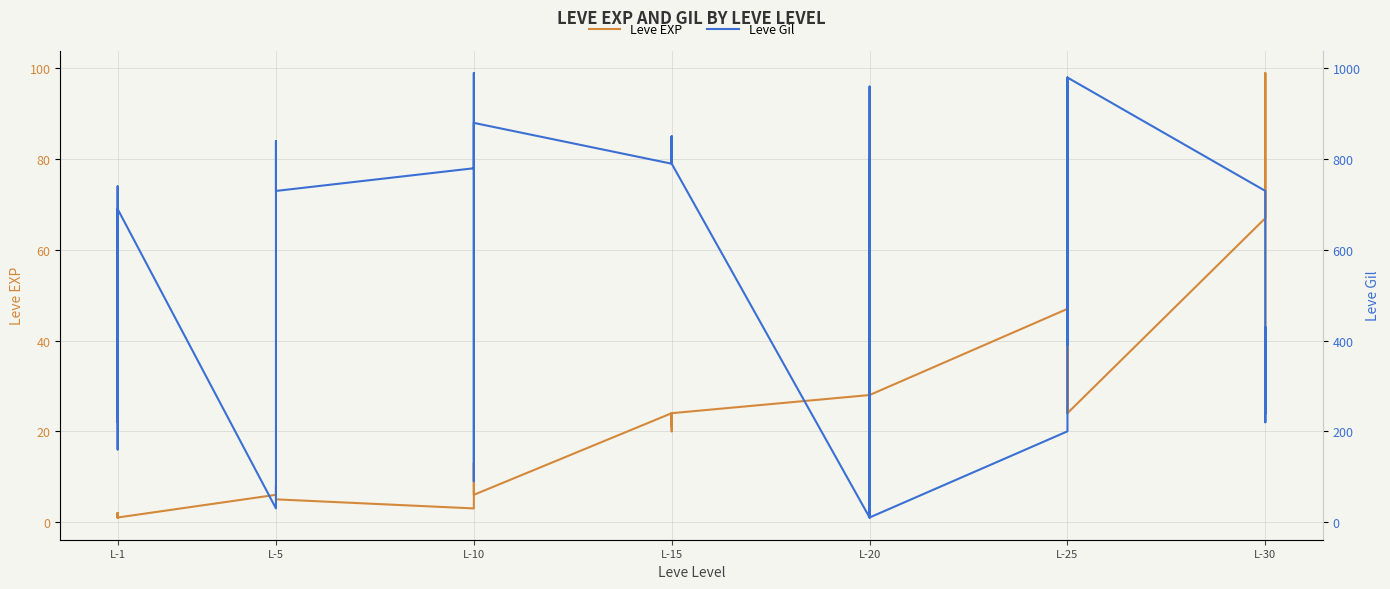

Which series has the largest total across all categories?

Leve Gil